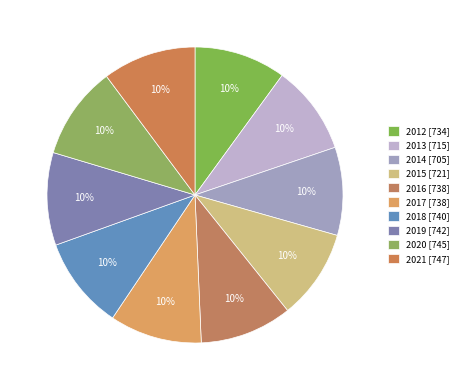

Count the number of slices in the pie.

10